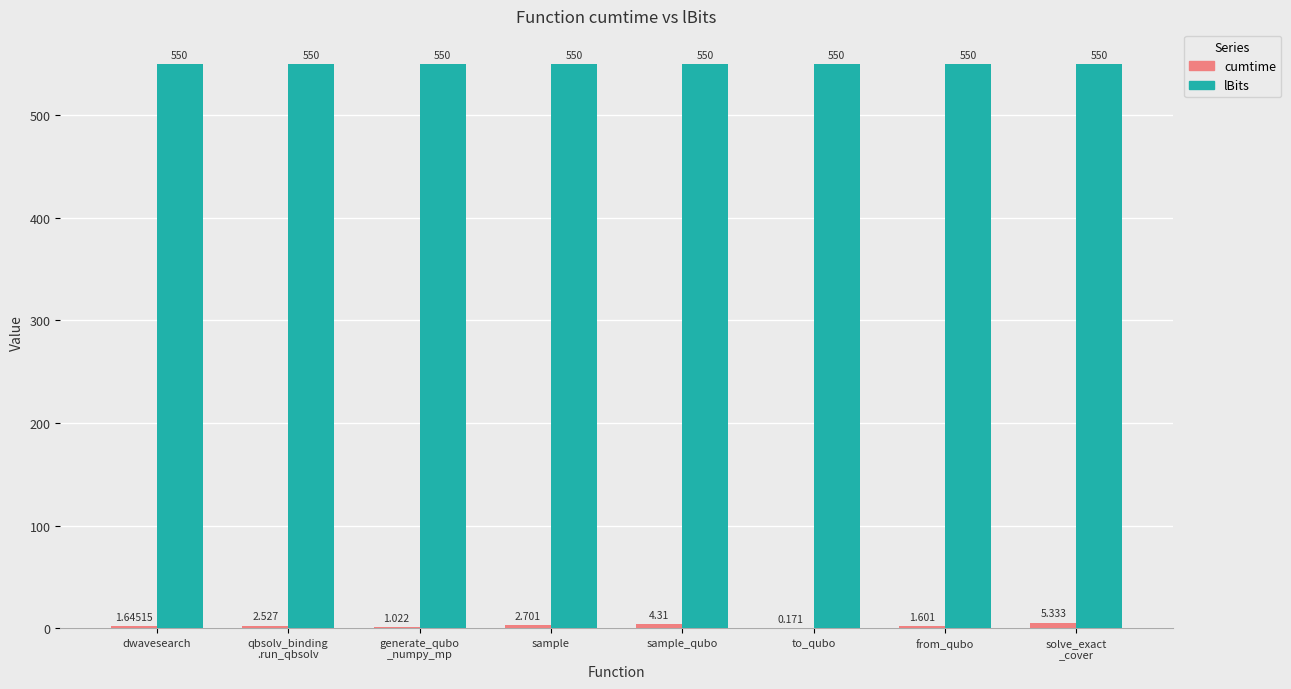

Which series has the largest total across all categories?

lBits